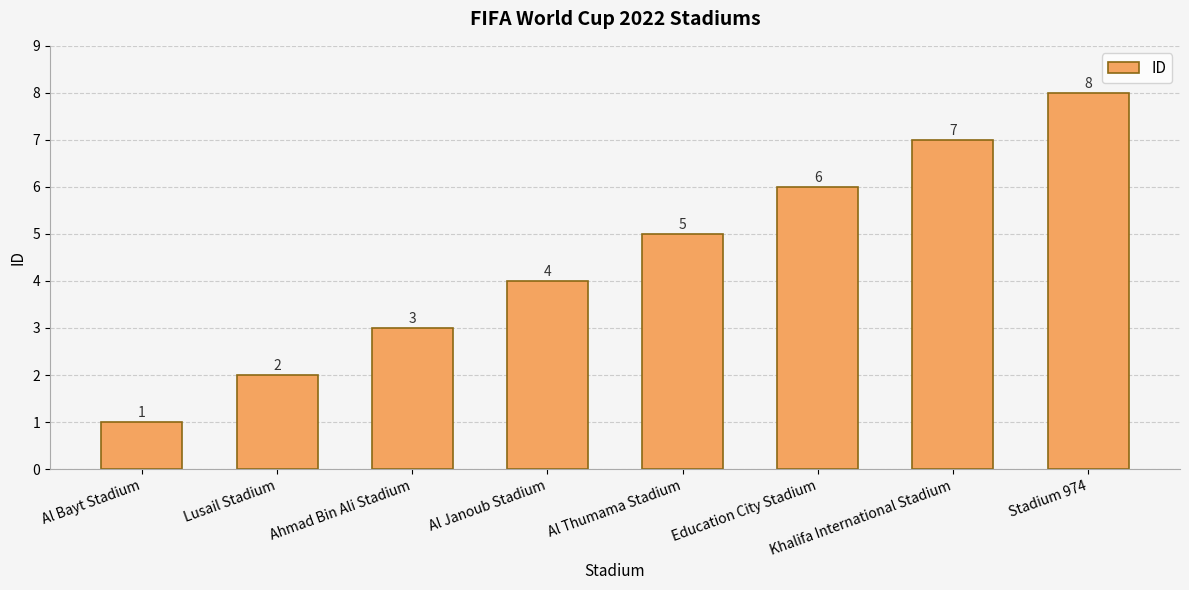

What is the value of the 1st bar from the left?

1